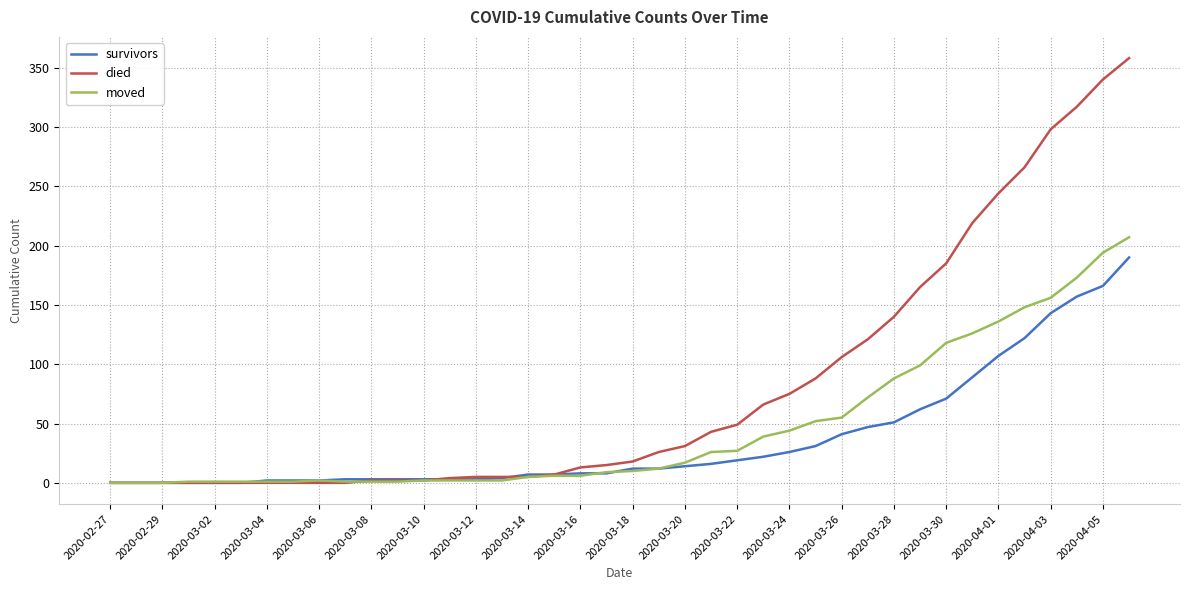

What is the maximum value shown in the chart?

358